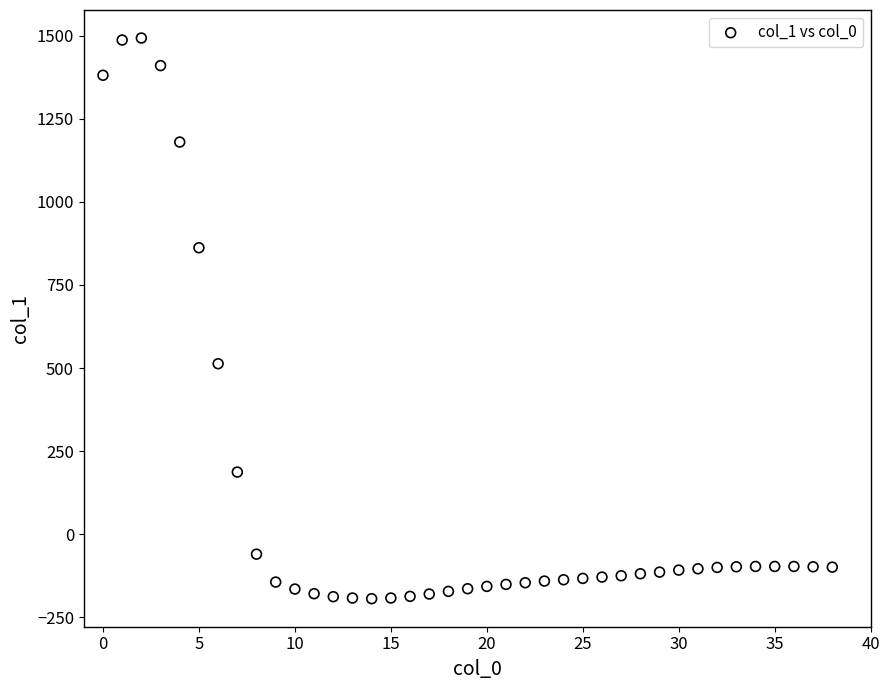

What is the range of Y values (max minus min)?

1687